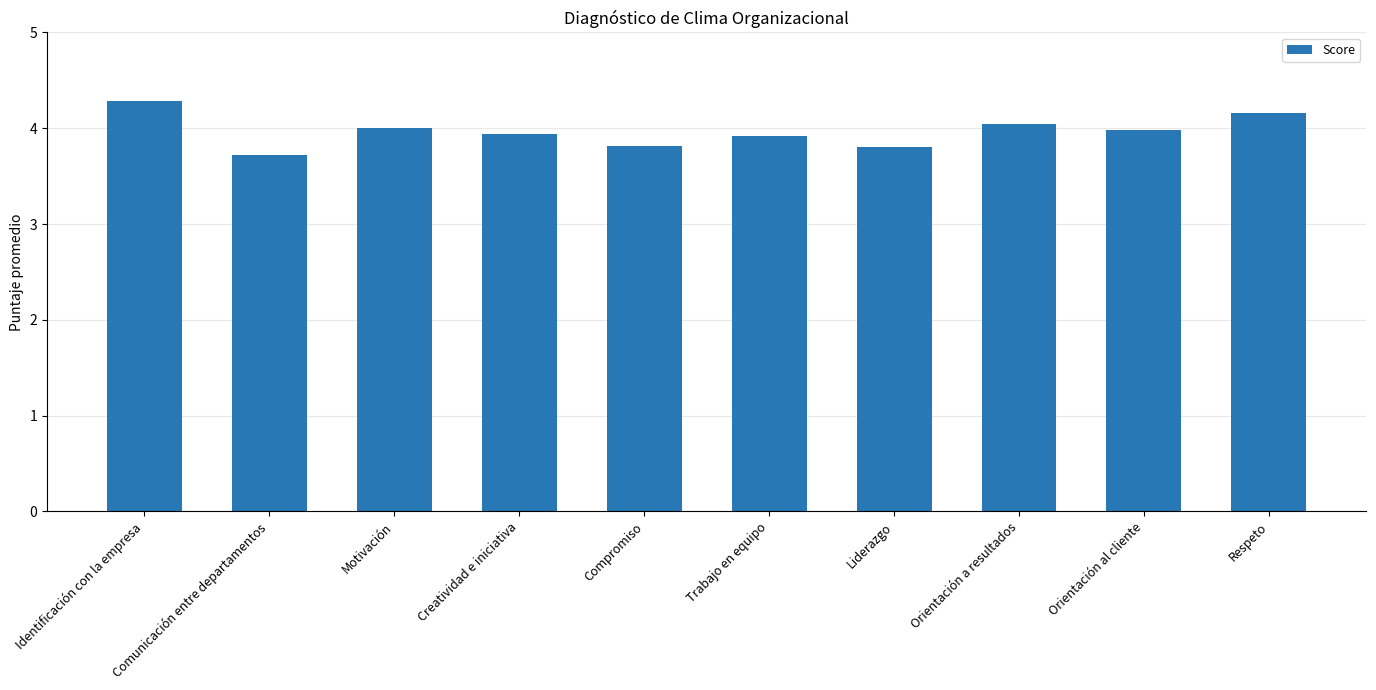

What is the average value?

4.0